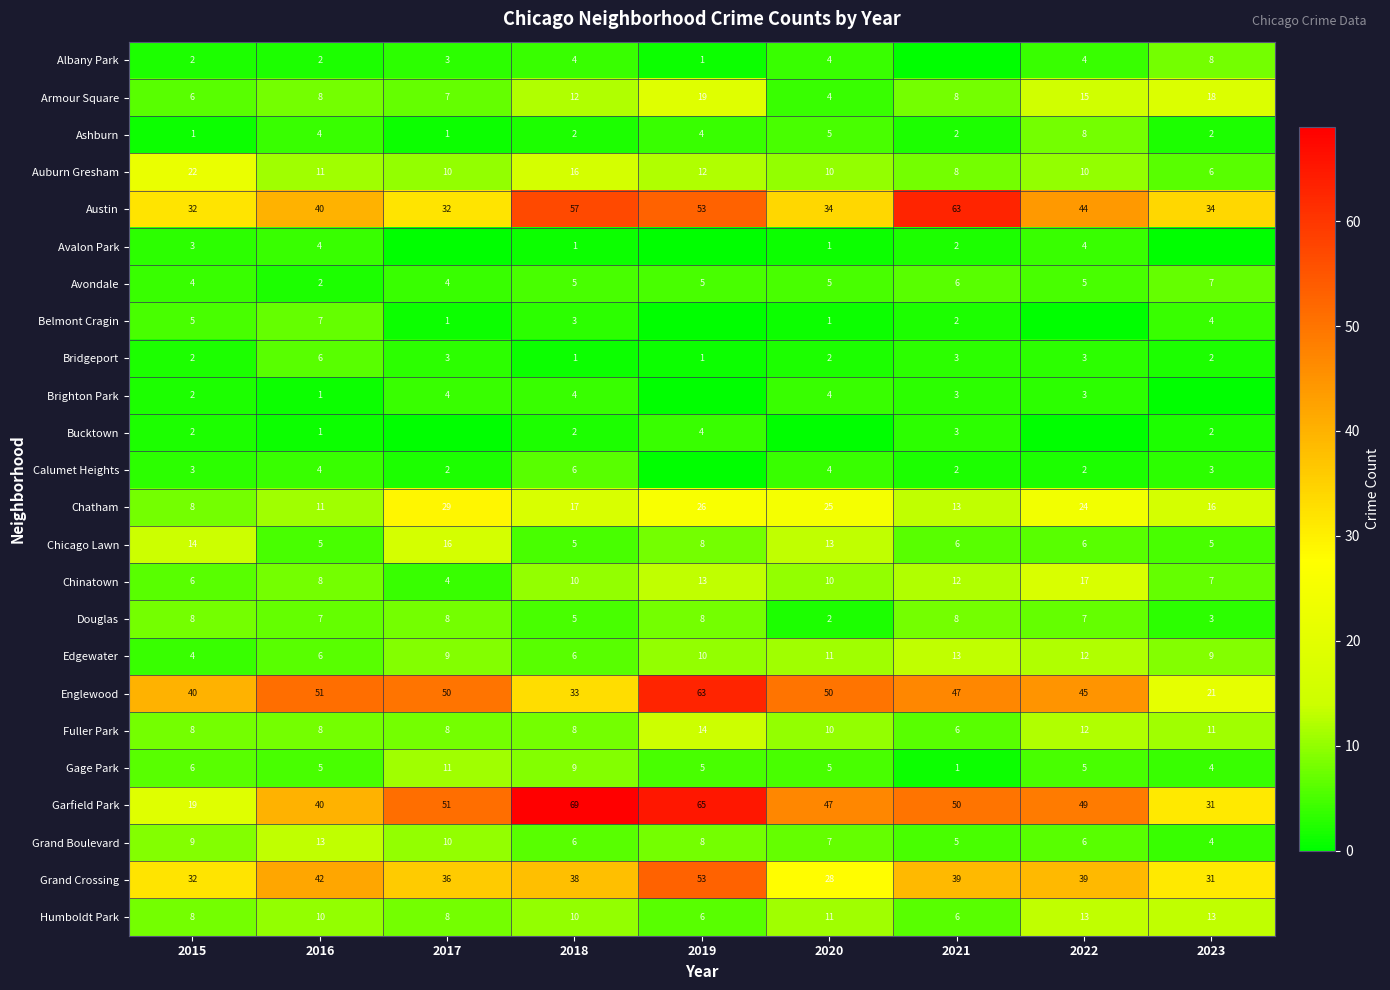

What is the approximate value of Avondale at 2016?

2